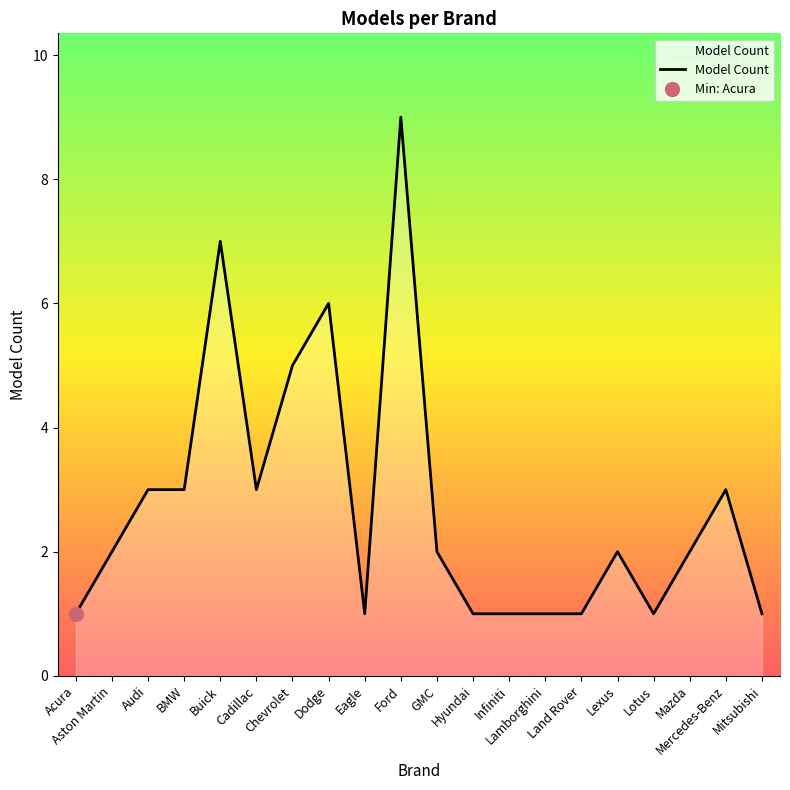

How many lines are shown in the chart?

1